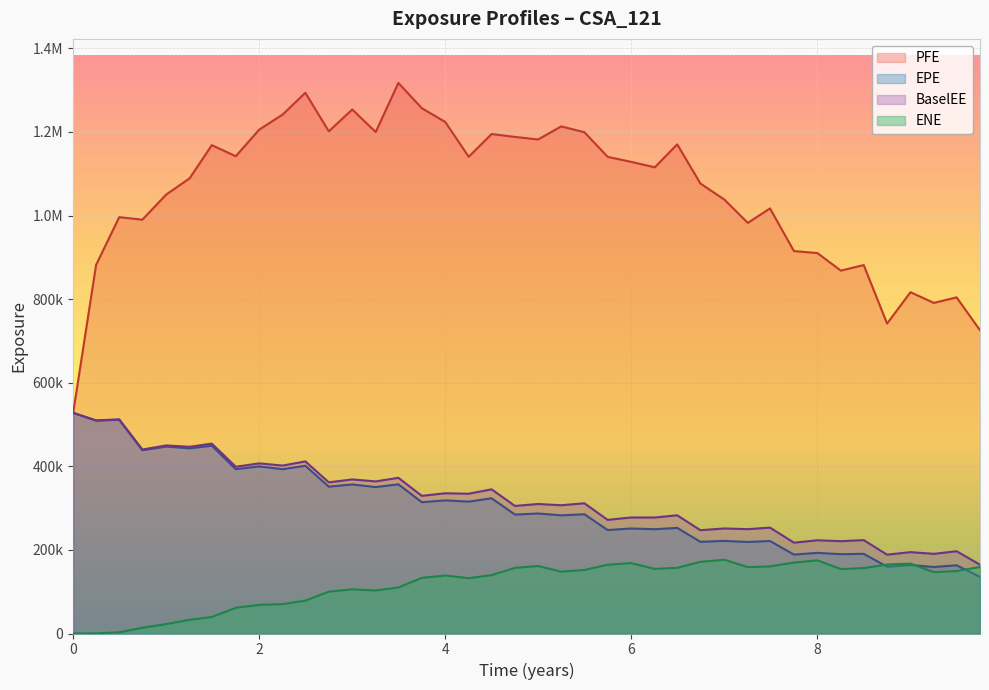

What is the label of the 6th point from the left?

1.25205